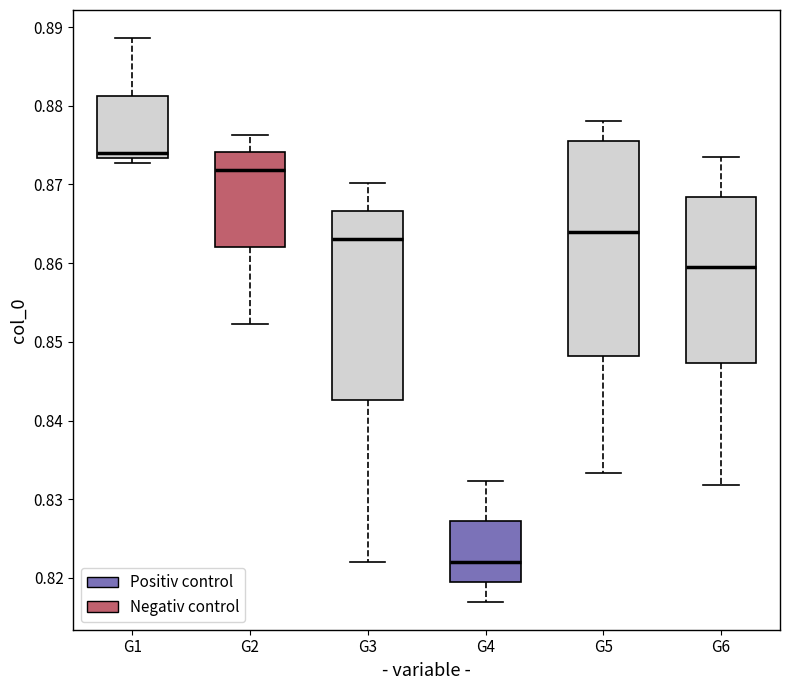

Comparing the boxes themselves (not the whiskers), which one is the tallest?

G5